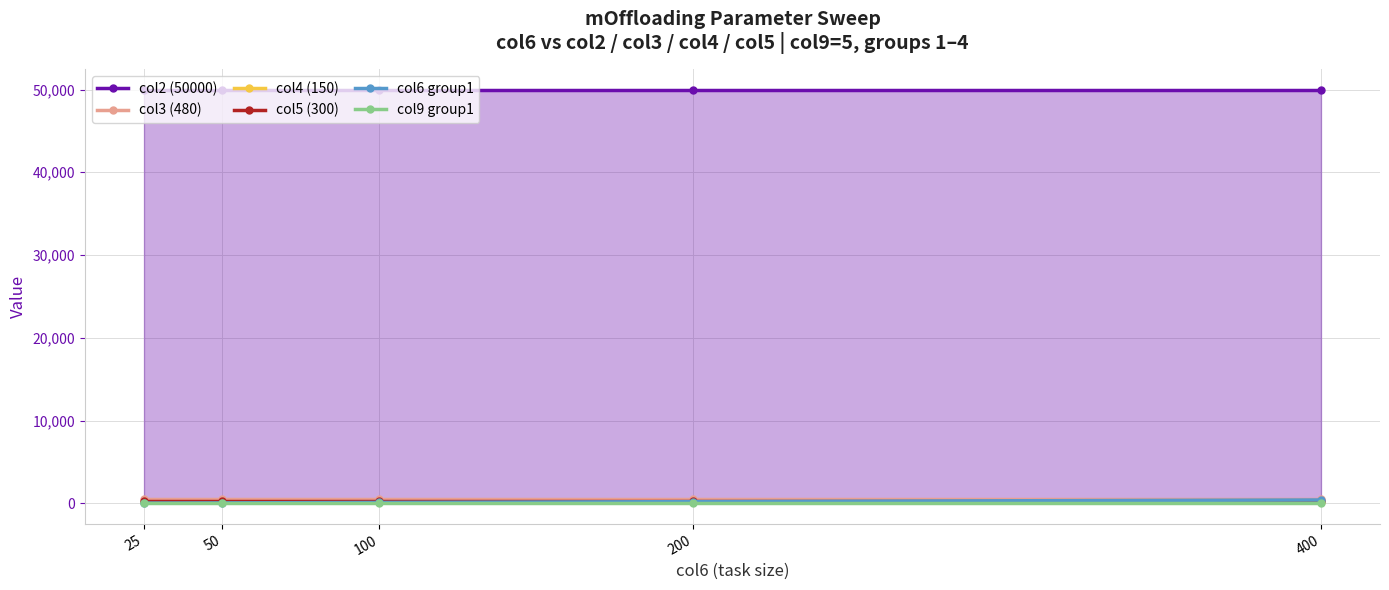

True or false: col5 (300) has a value of 300 at 25.

True